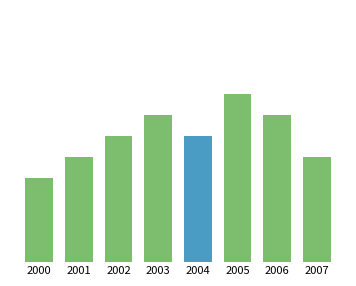

What is the sum of the values at 2003 and 2004?

203